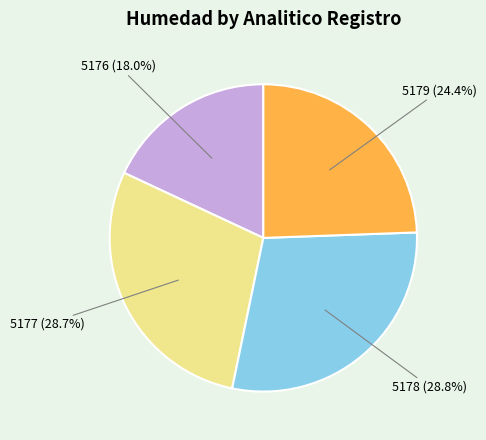

Is there a majority slice in this chart?

No